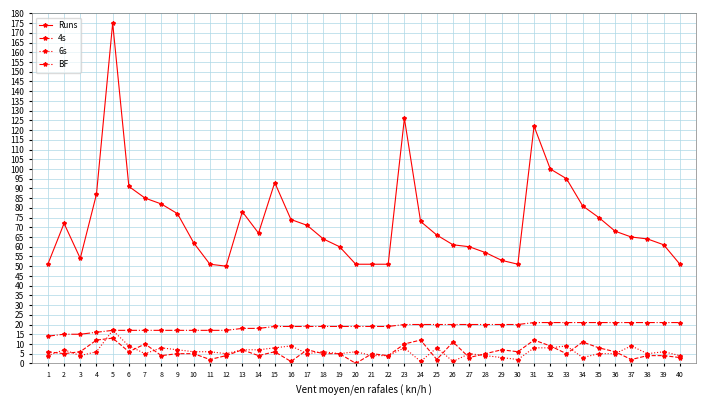

At which category does the chart reach its peak across all series?

5